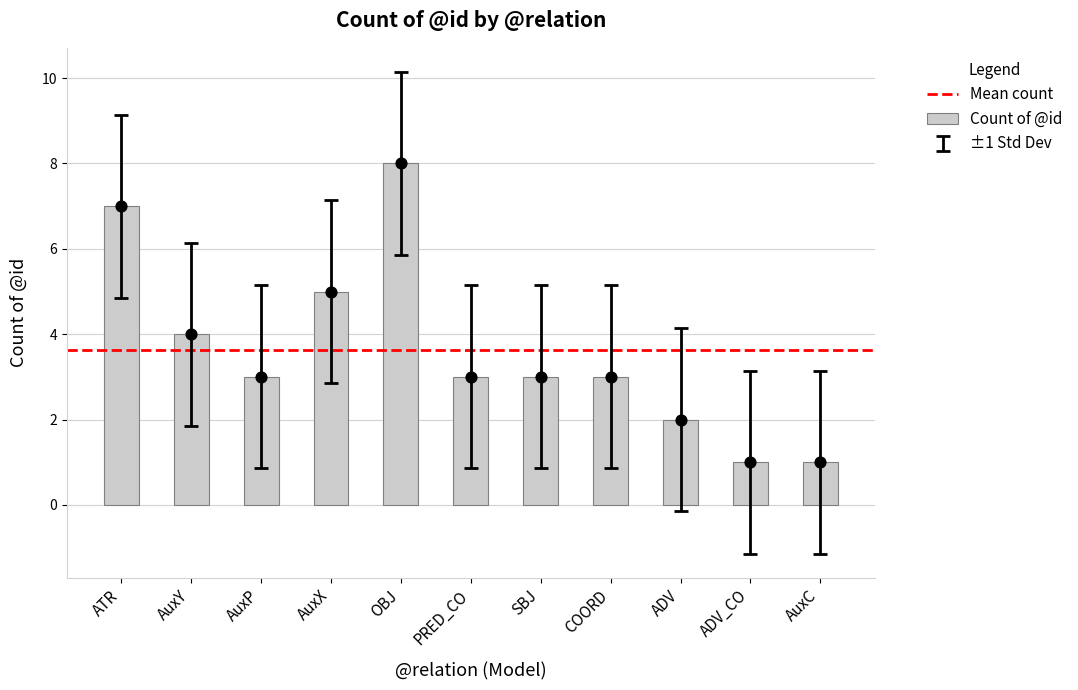

Which has a higher value, OBJ or AuxY?

OBJ